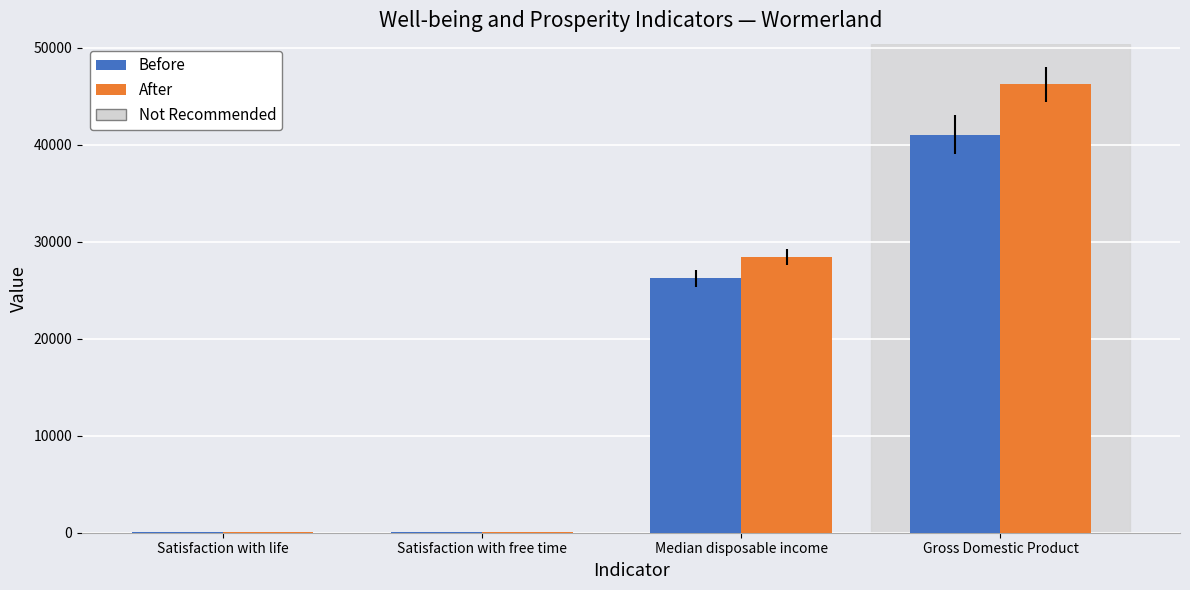

The After series shows 42107.0 at Median disposable income. True or false?

False